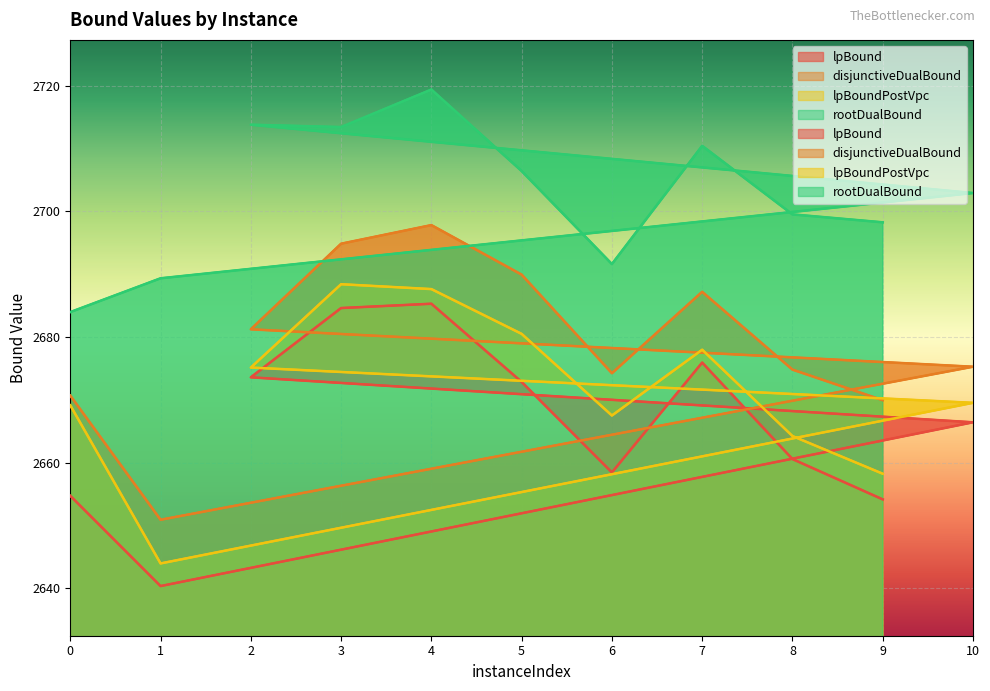

Is it true that rootDualBound equals 1188.2 at 10?

False